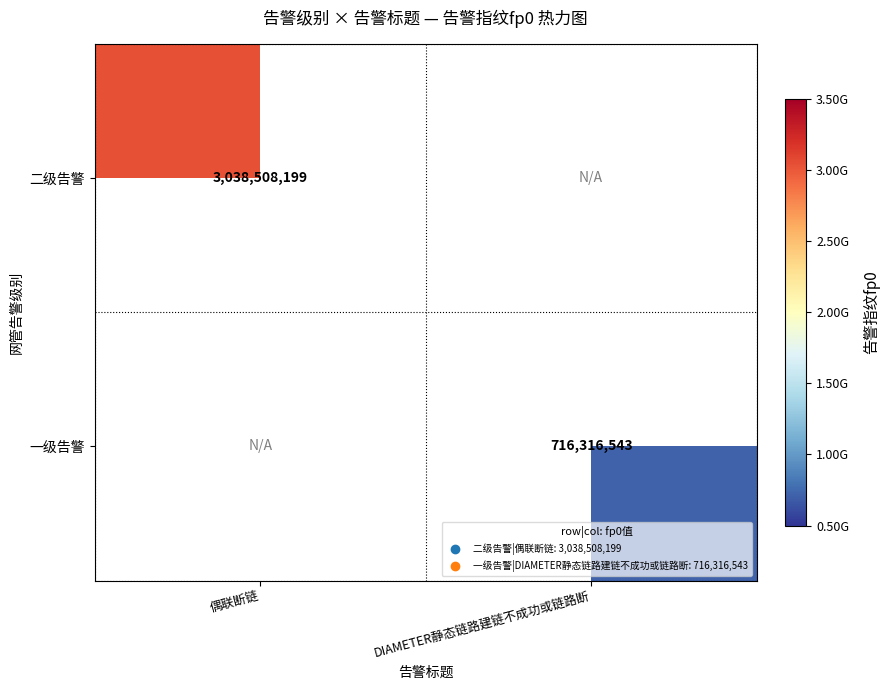

Is it true that 二级告警 equals 761625881 at 偶联断链?

False